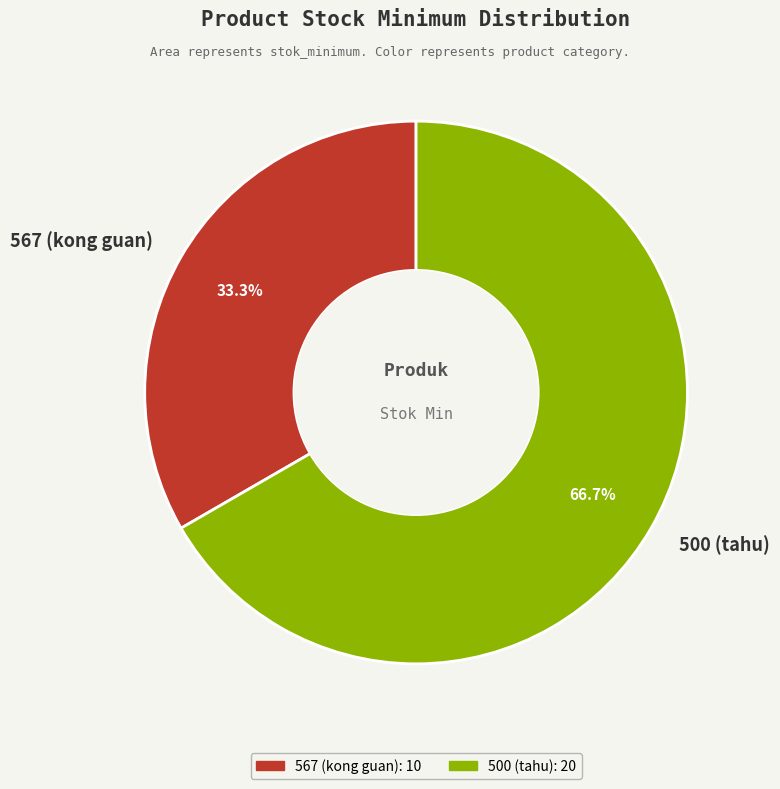

To the nearest percent, what is the difference between the 500 (tahu) and 567 (kong guan) slice percentages?

33%